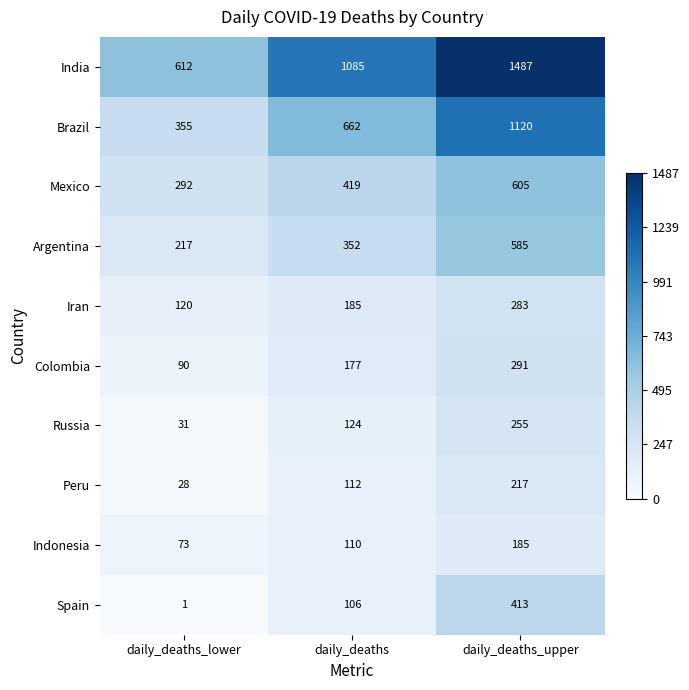

Reading left to right, what are all the values shown in this chart?

India: 612	1085	1487
Brazil: 355	662	1120
Mexico: 292	419	605
Argentina: 217	352	585
Iran: 120	185	283
Colombia: 90	177	291
Russia: 31	124	255
Peru: 28	112	217
Indonesia: 73	110	185
Spain: 1	106	413